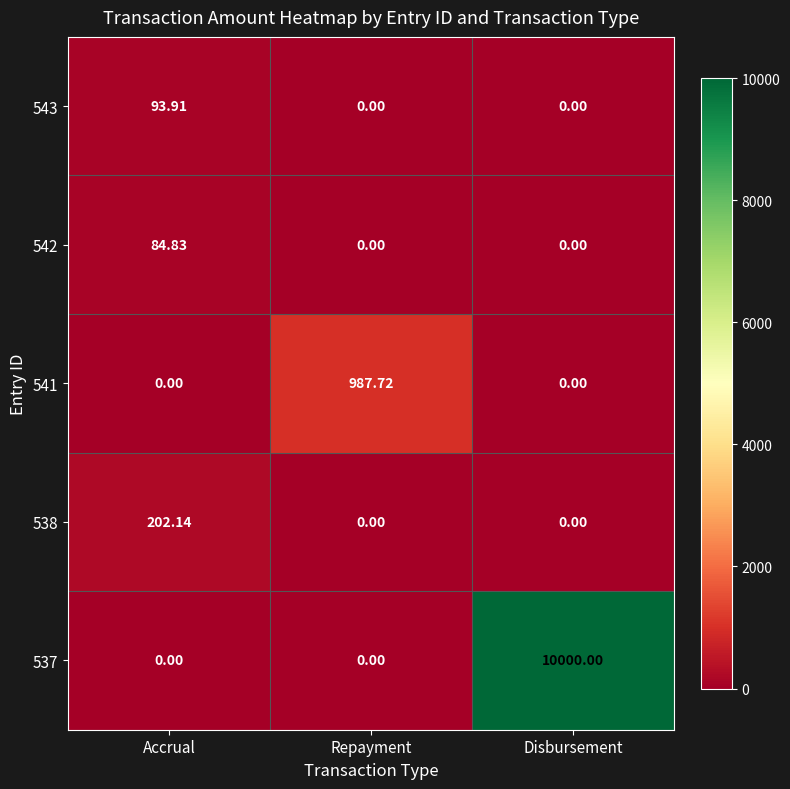

At which category is the sum across all series the highest?

Disbursement